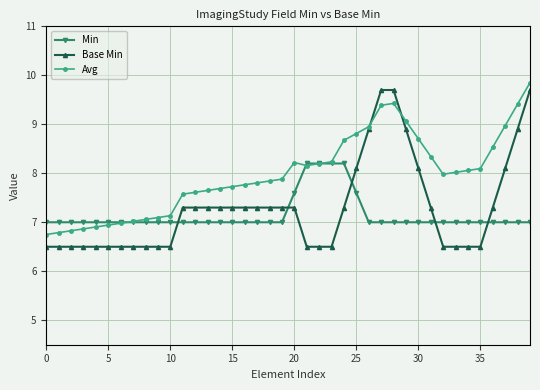

True or false: Base Min and Min cross at least once.

True